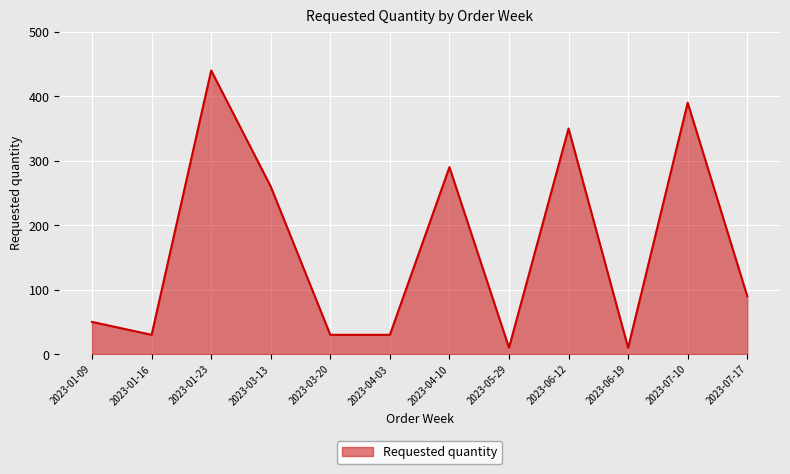

The value at 2023-03-20 is 30. True or false?

True